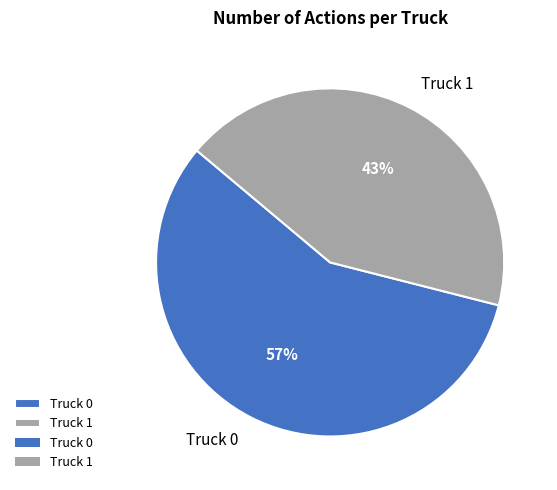

True or false: Truck 0 accounts for 57% of the total.

True